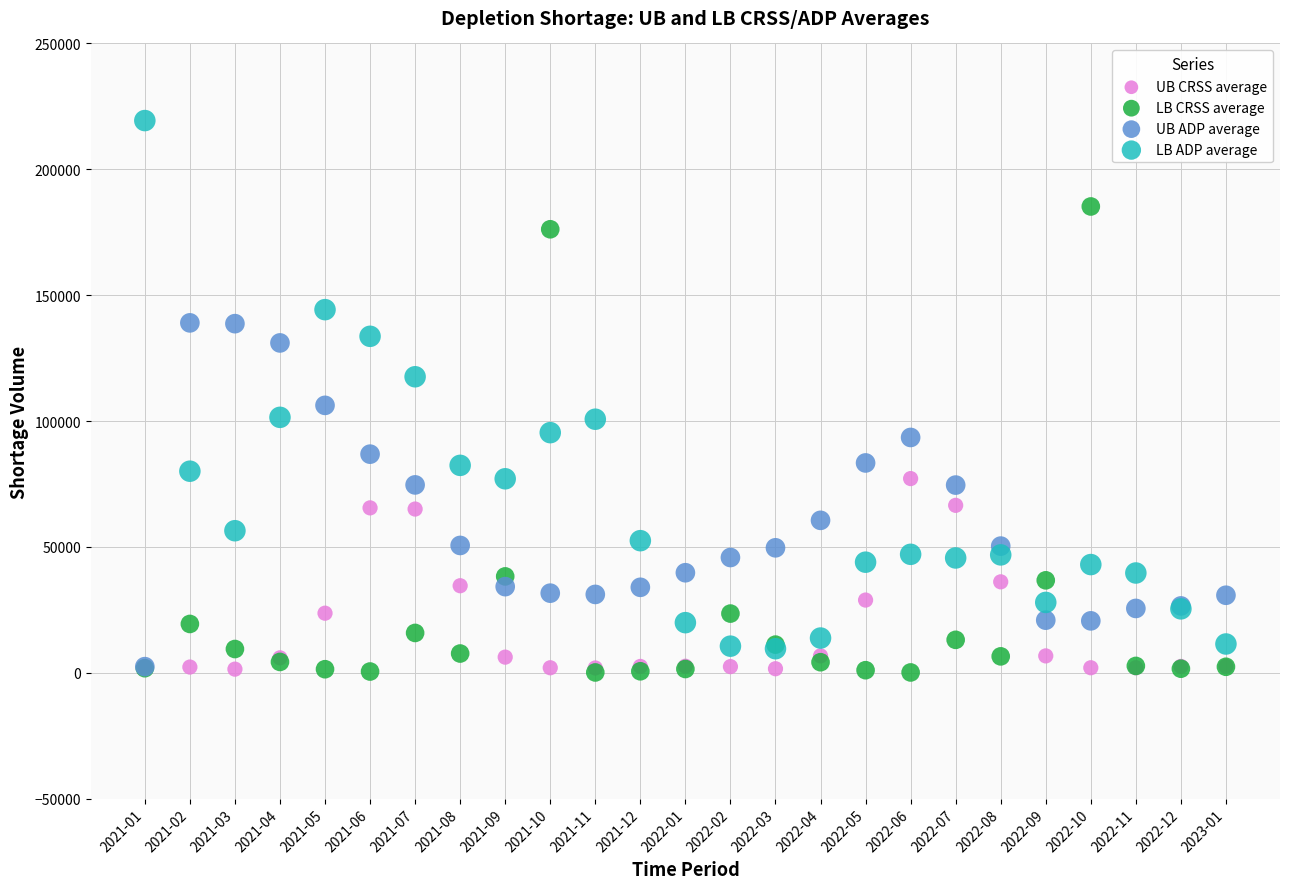

Across all series, what Y value is closest to 109734?

106218.4